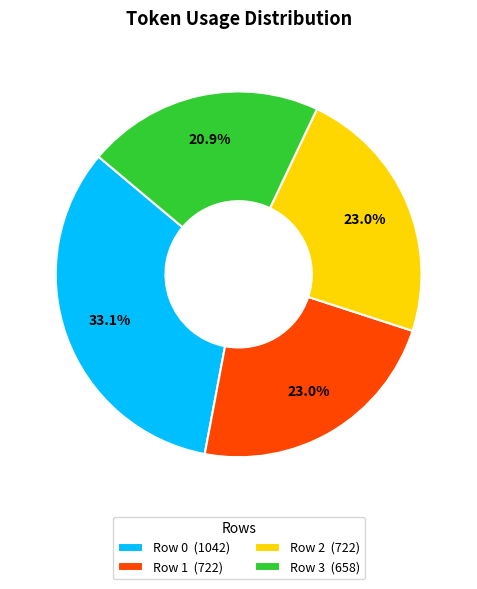

What is the total percentage of Row 0 and Row 2?

56.1%